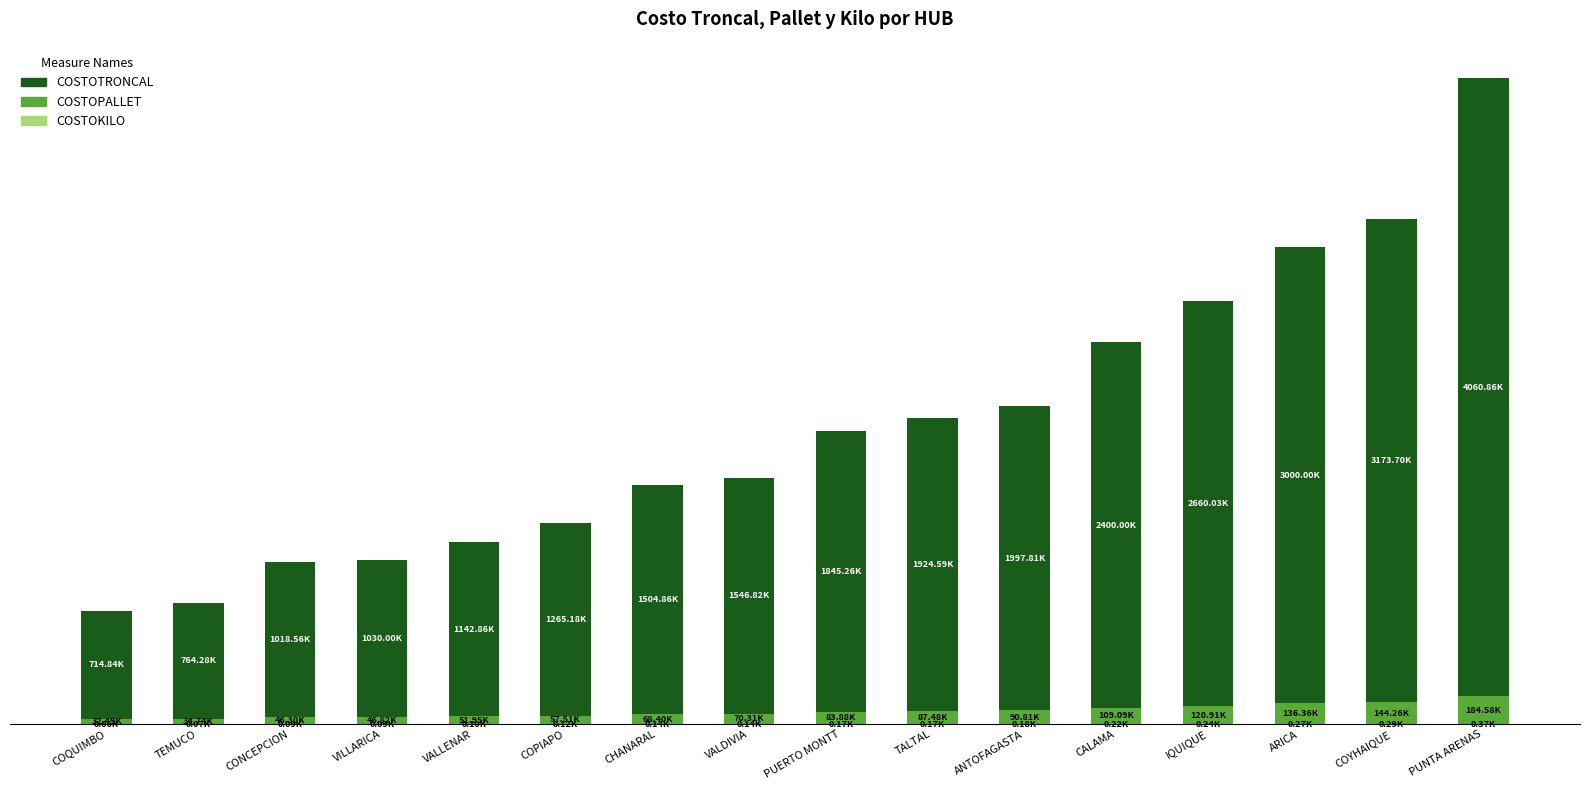

What is the difference between the second highest and second lowest values in the COSTOPALLET series?

109.5